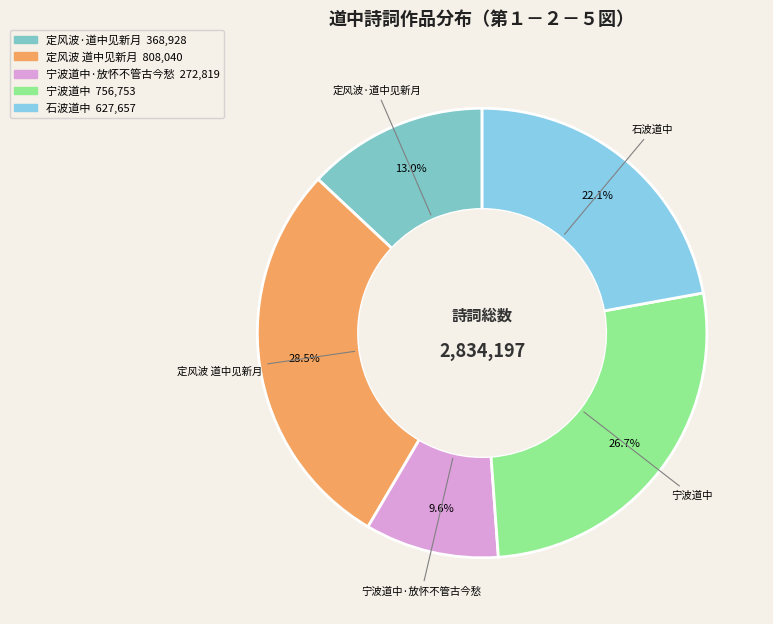

How many slices are in this pie chart?

5